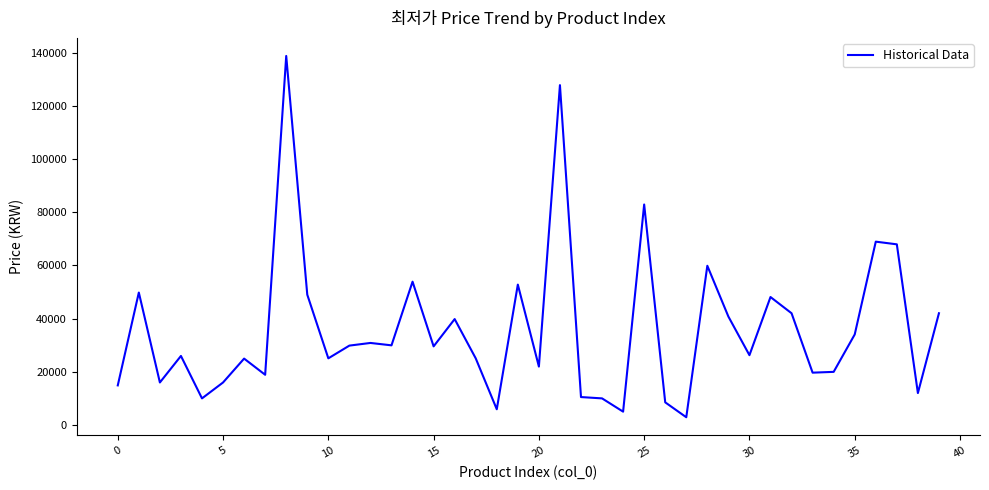

What is the sum of all values?

1436830